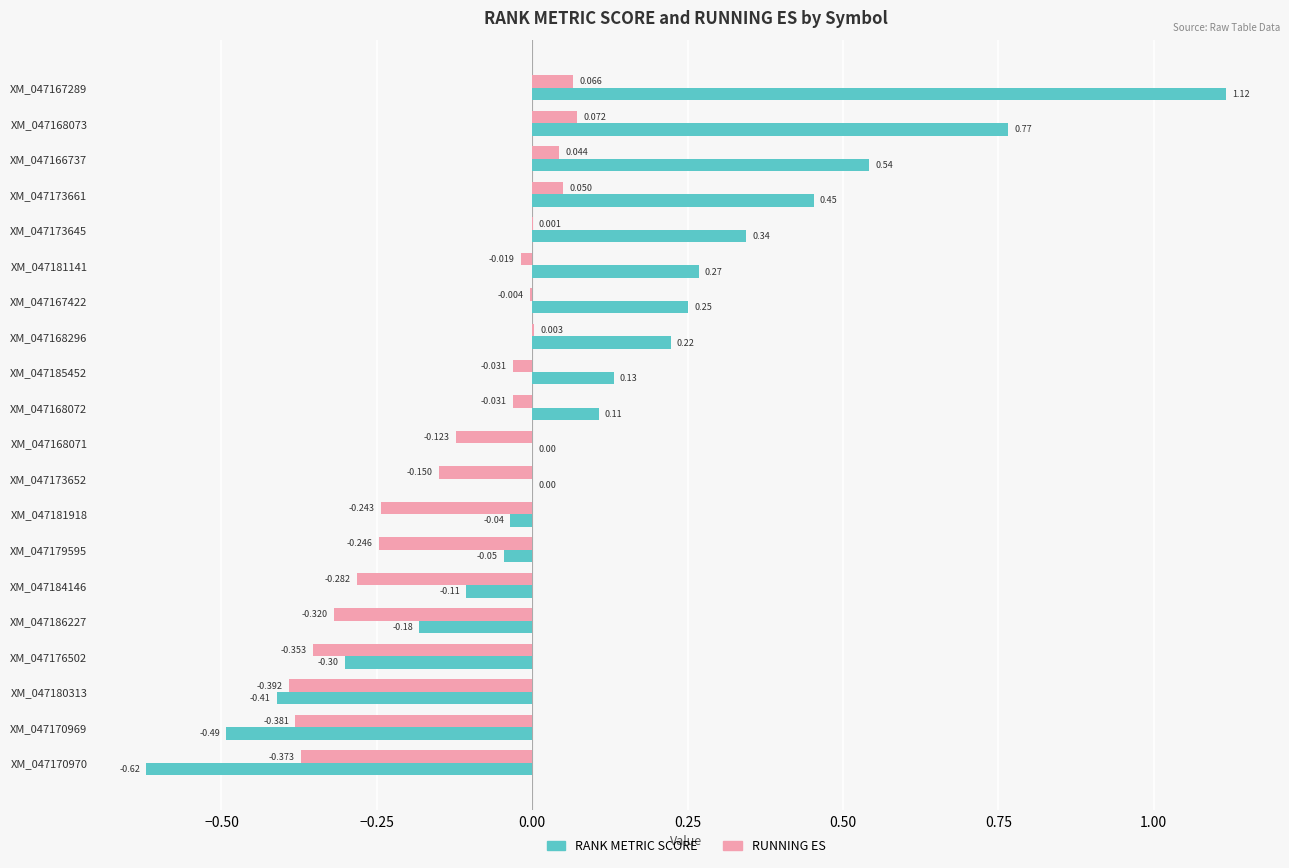

Which series has the largest range (max minus min)?

RANK METRIC SCORE